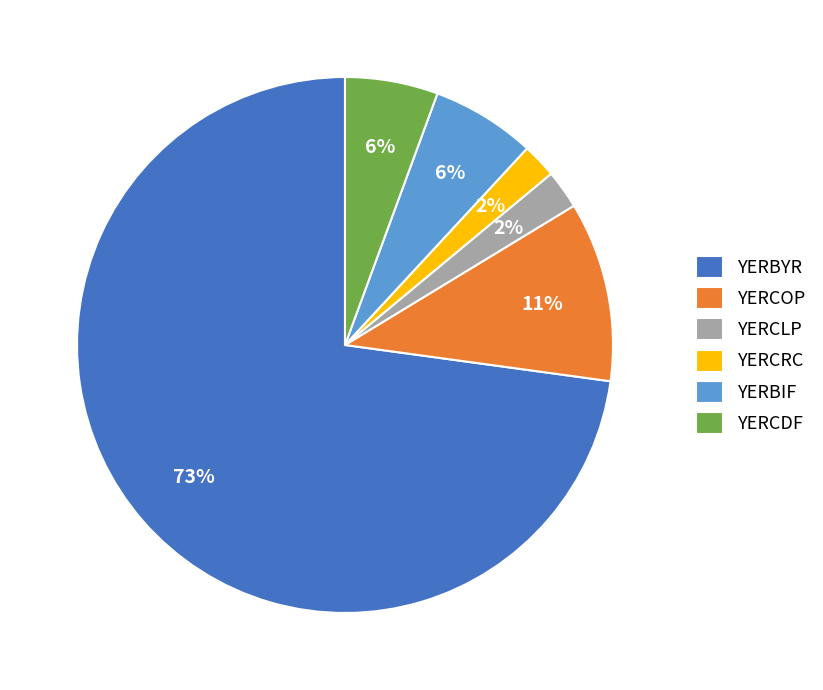

To the nearest percent, what is the combined percentage of YERBYR and YERCLP?

75%